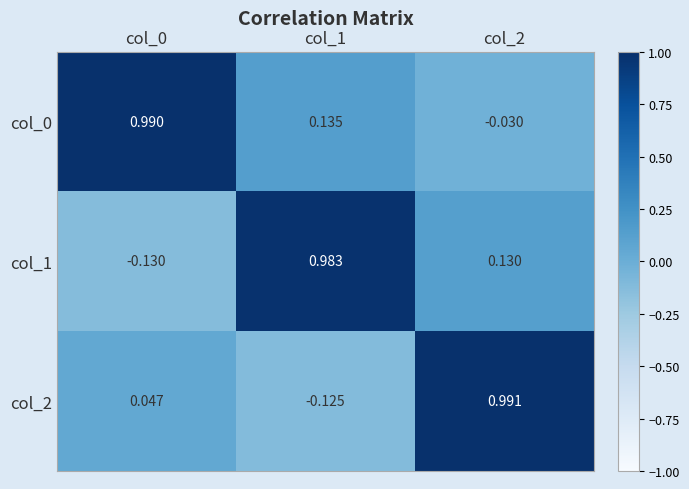

Which series changed the most between col_0 and col_1?

col_1